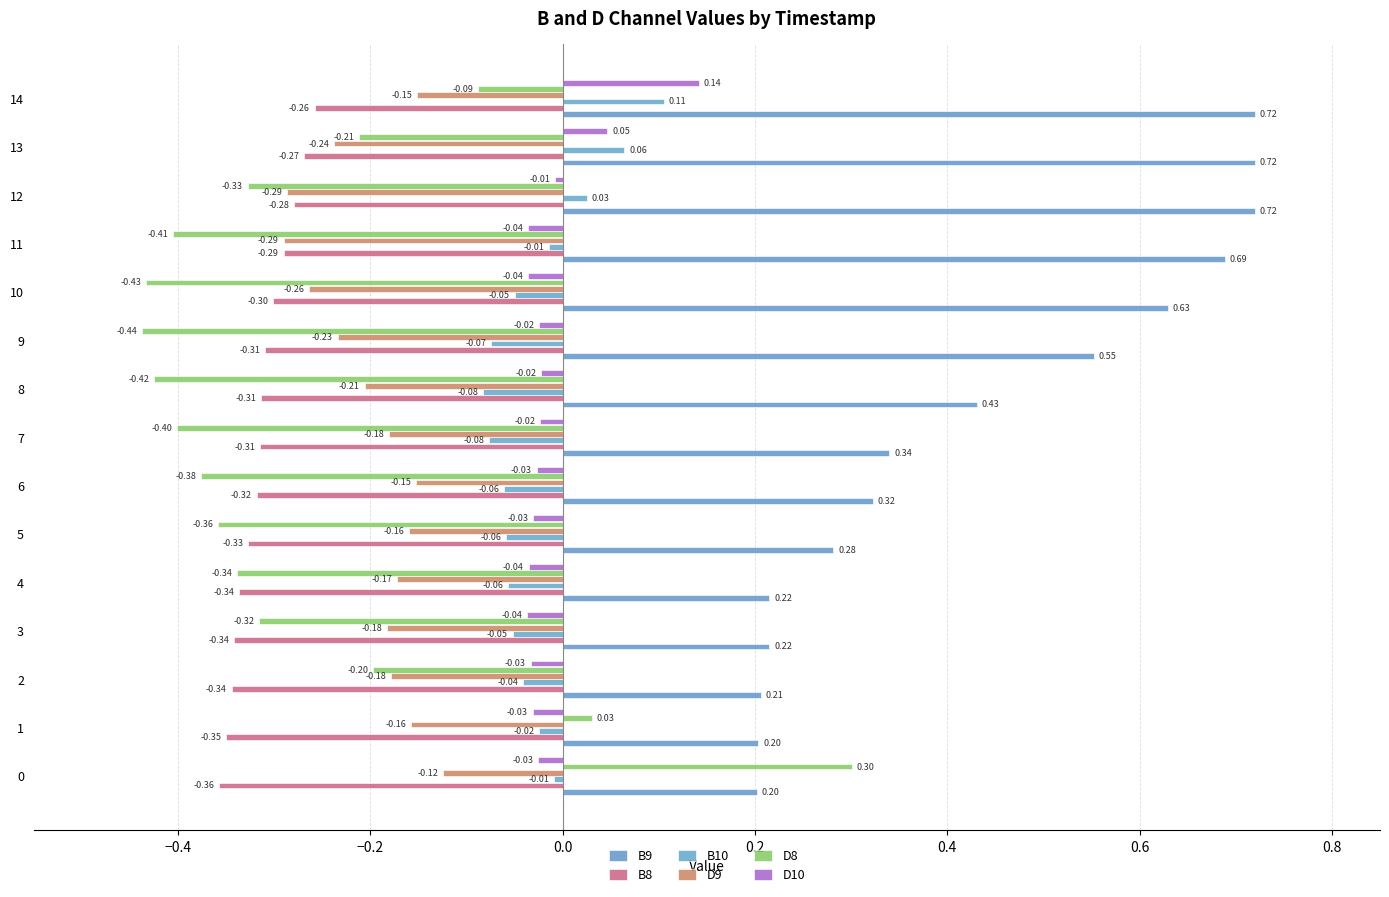

Where is D10 nearest to the value 0?

12